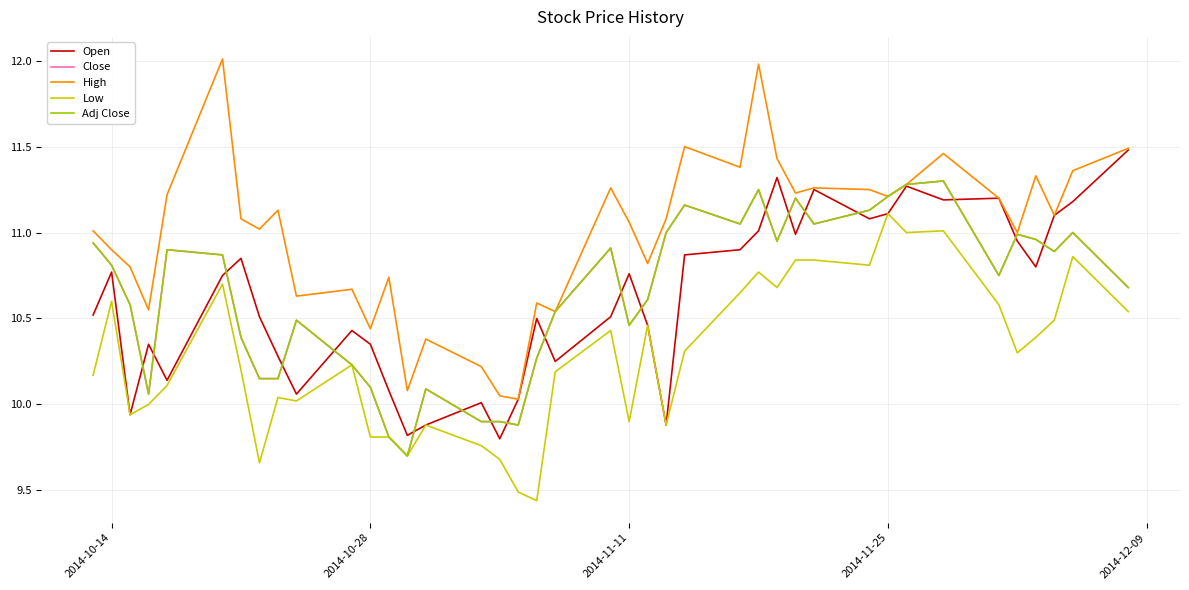

How many data points in Adj Close are above 10?

35